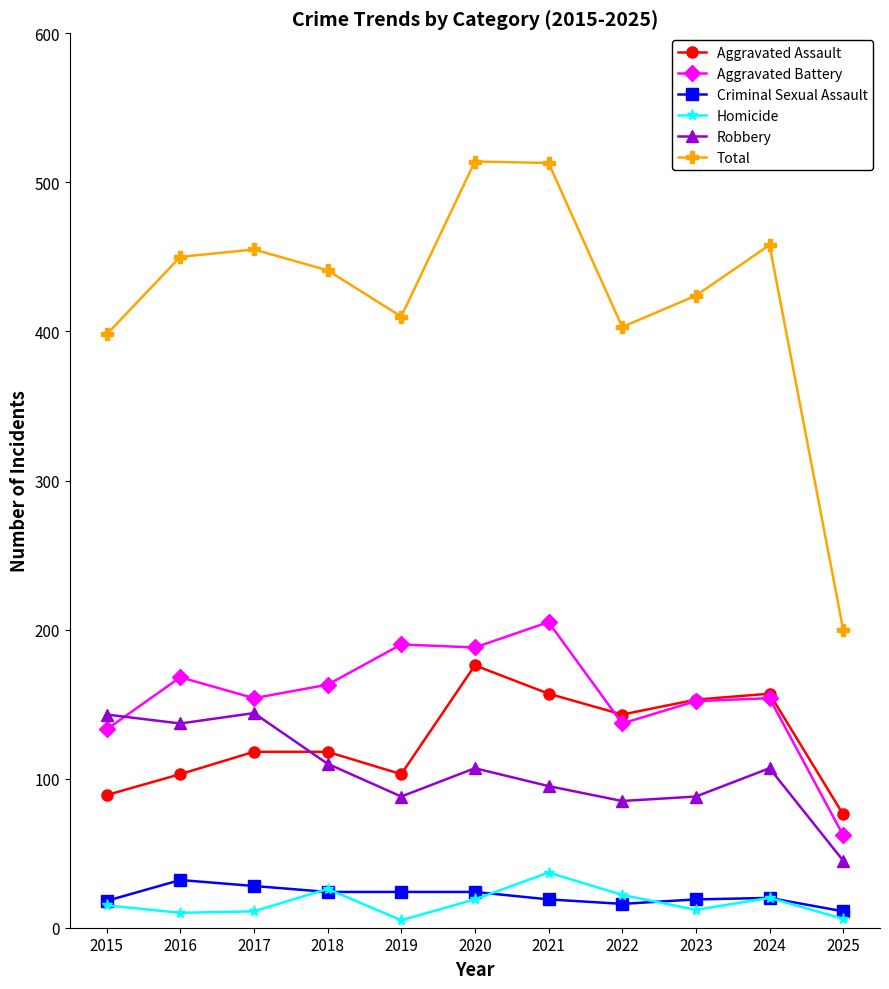

Which series has the largest range (max minus min)?

Total